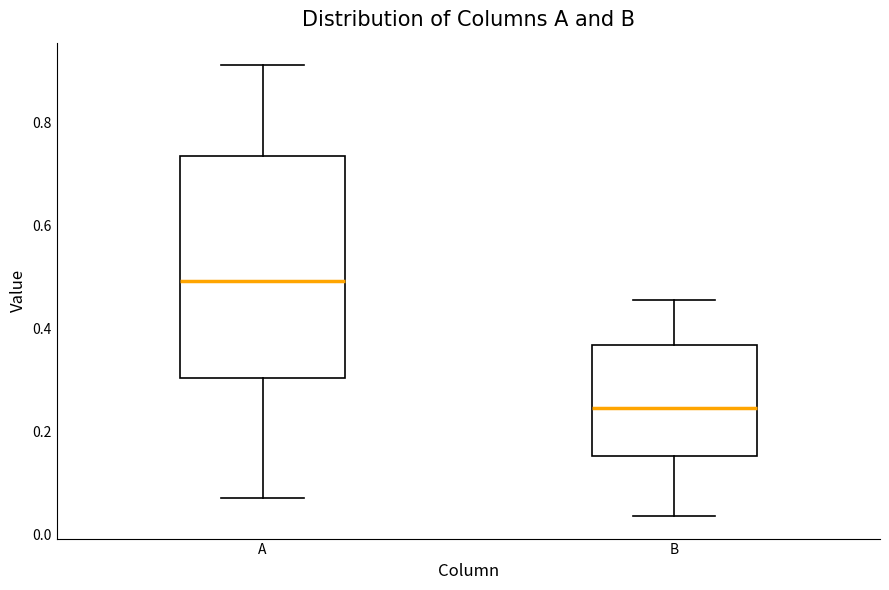

Reading left to right, transcribe this box plot: for each box, give where its median line is, the range the box spans, and where its two whiskers end, as read against the y-axis. The values are not printed on the chart, so give them approximately, as read against the axis.

A: median 0.50, box 0.30 to 0.74, whiskers 0.08 to 0.92
B: median 0.24, box 0.16 to 0.36, whiskers 0.04 to 0.46